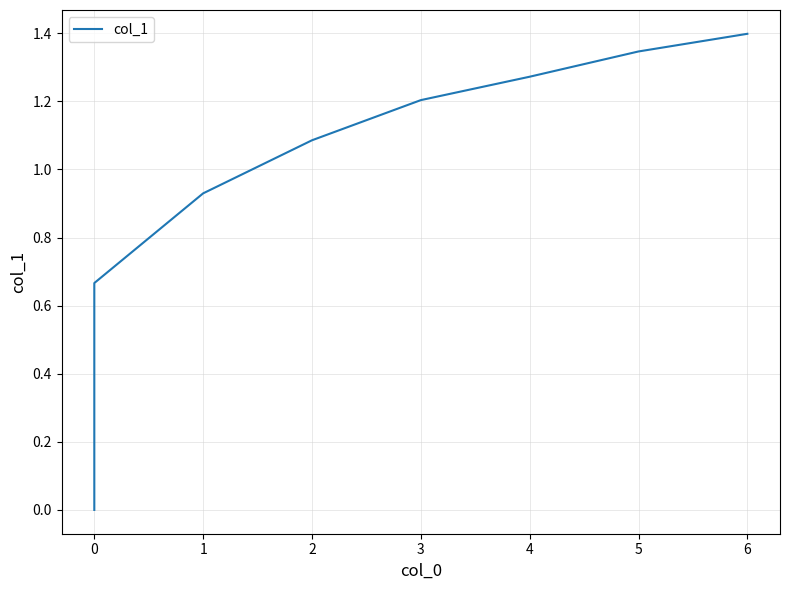

Between 0 and 3, which is larger?

3